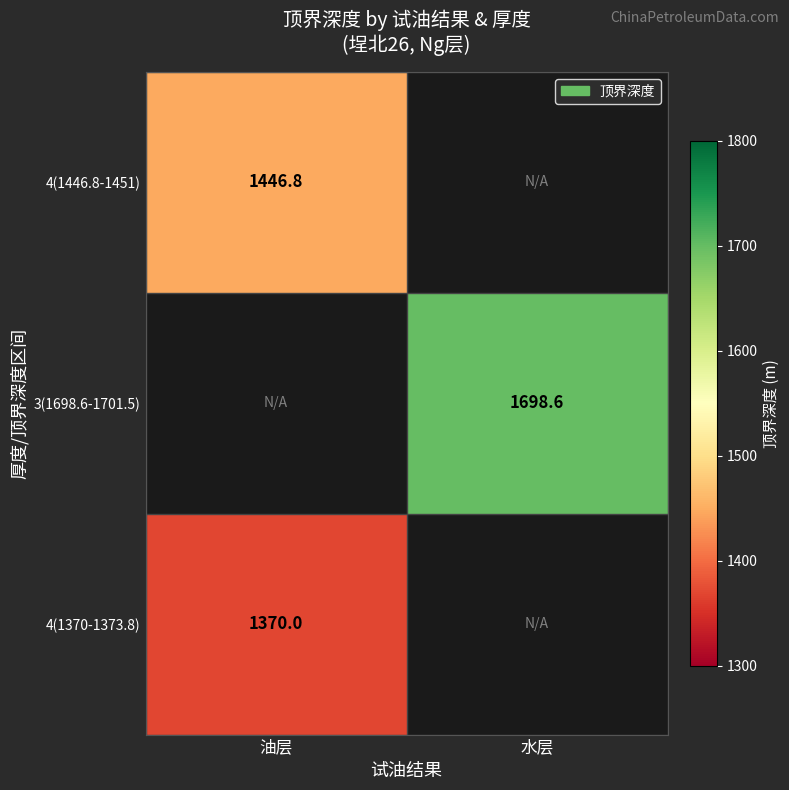

Count the number of categories in the chart.

2